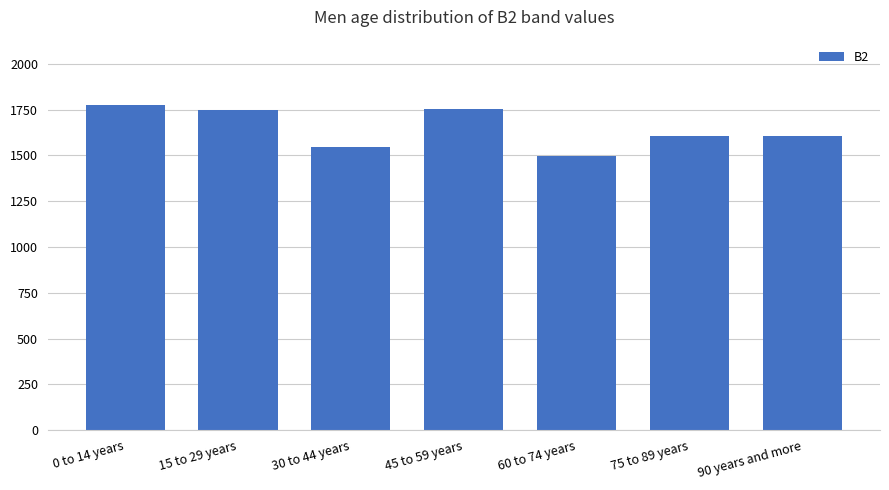

What is the difference between the maximum and second lowest values?

230